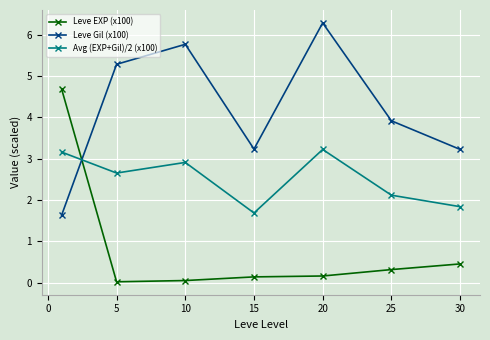

True or false: Leve Gil (x100) and Leve EXP (x100) intersect in this chart.

True